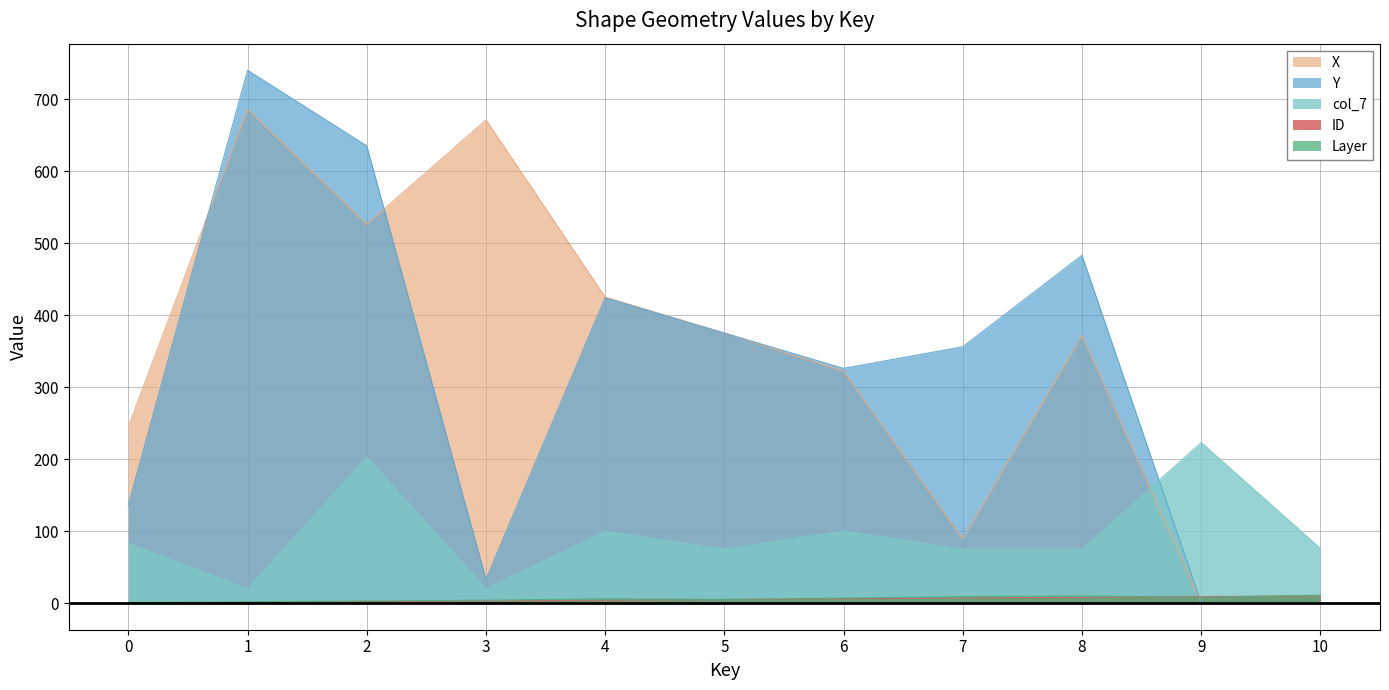

Read the ID value at 8.

8.0